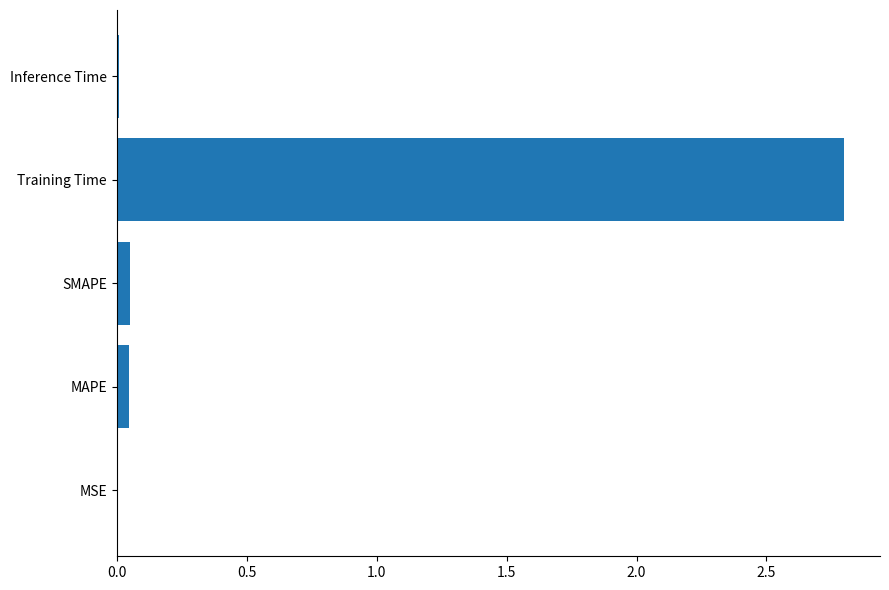

What is the sum of all values?

2.9